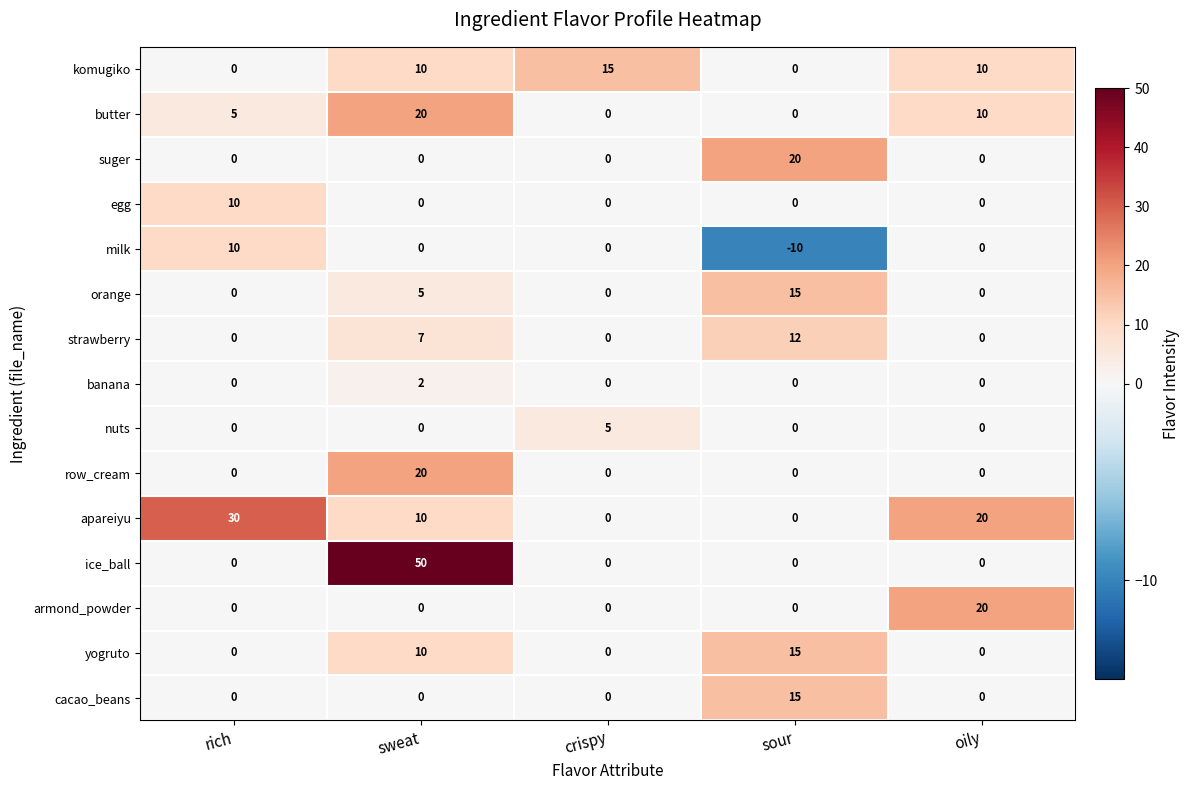

Which series has the widest spread of values?

ice_ball